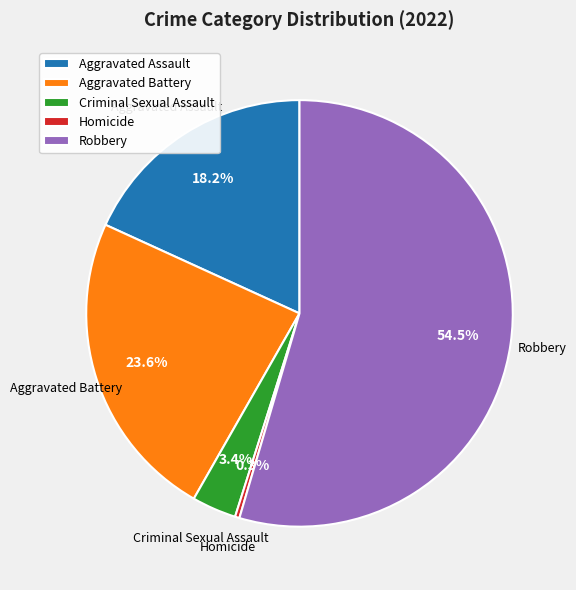

To the nearest percent, what is the difference between the largest and smallest slice percentages?

54%